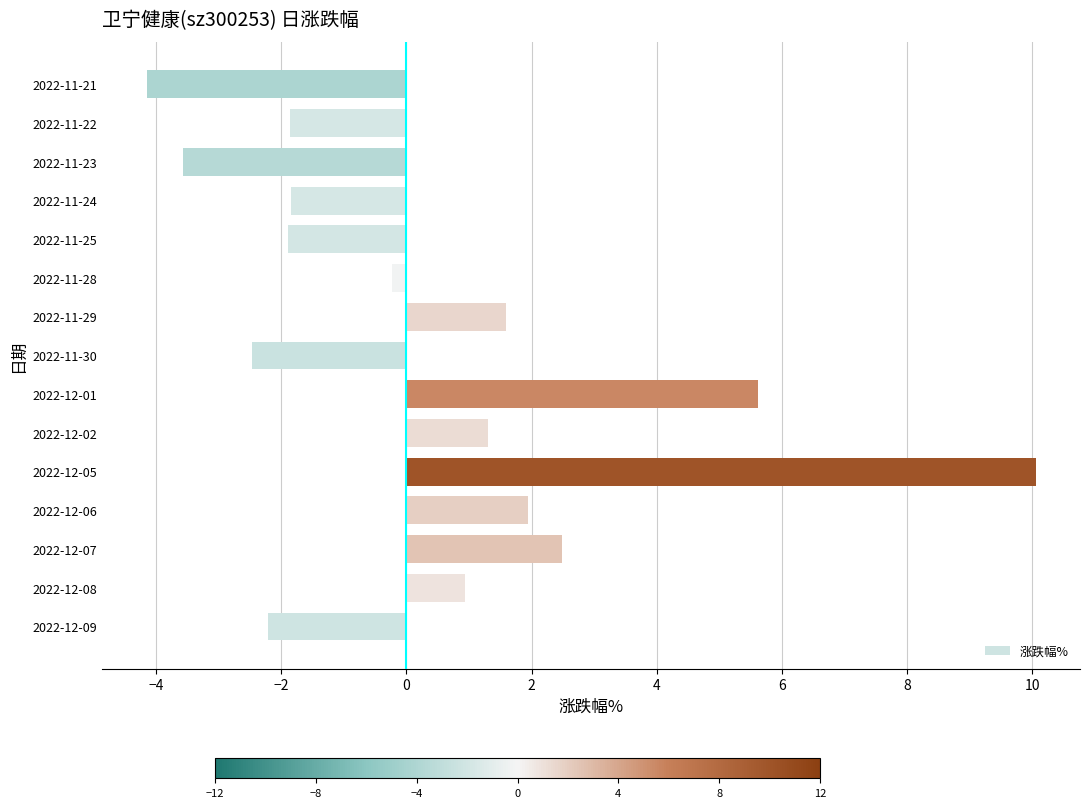

What is the sum of the values at 2022-12-09 and 2022-12-07?

0.3